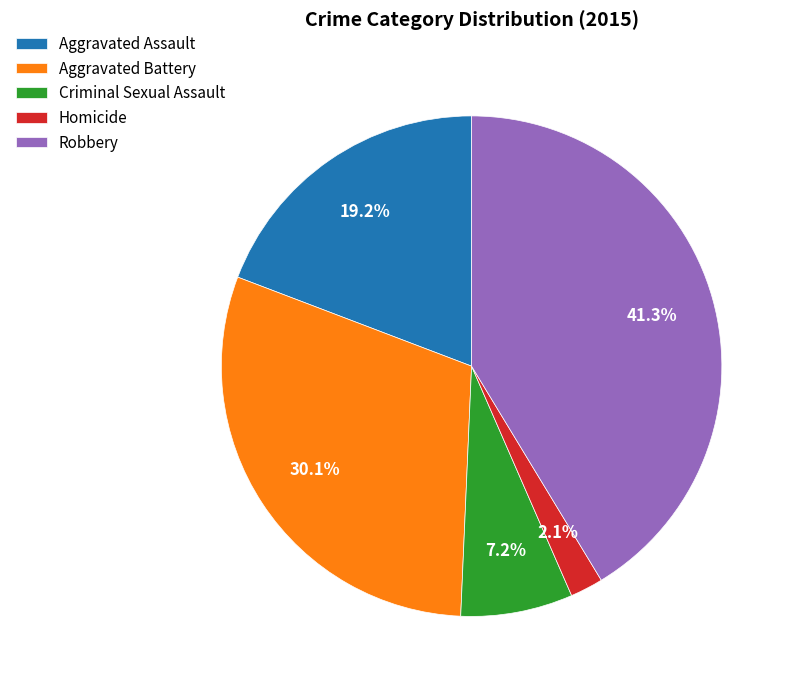

To the nearest percent, what is the average slice percentage?

20%